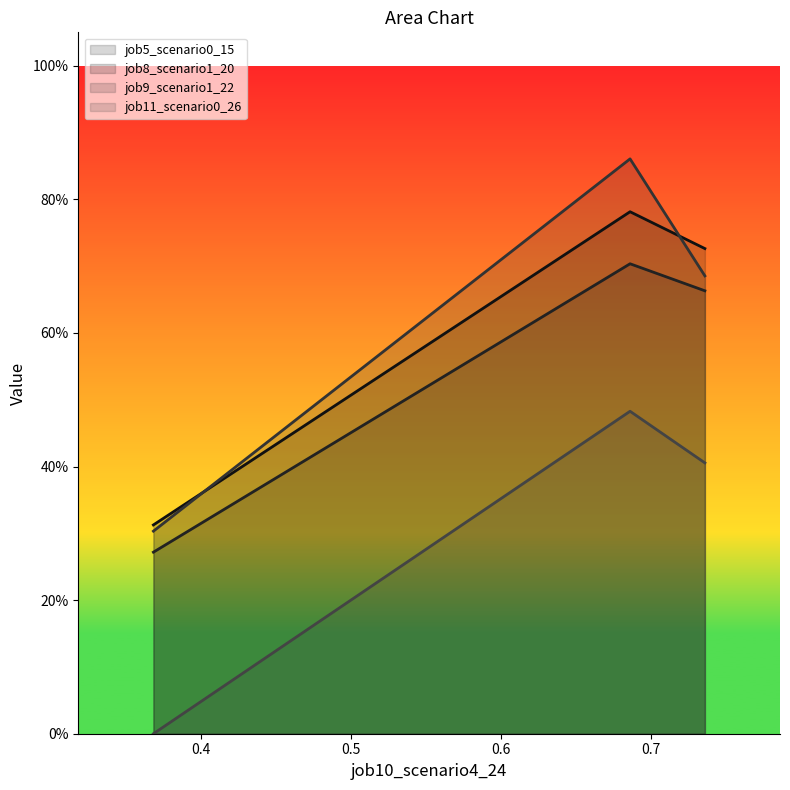

How many data points in job11_scenario0_26 are above 0?

2